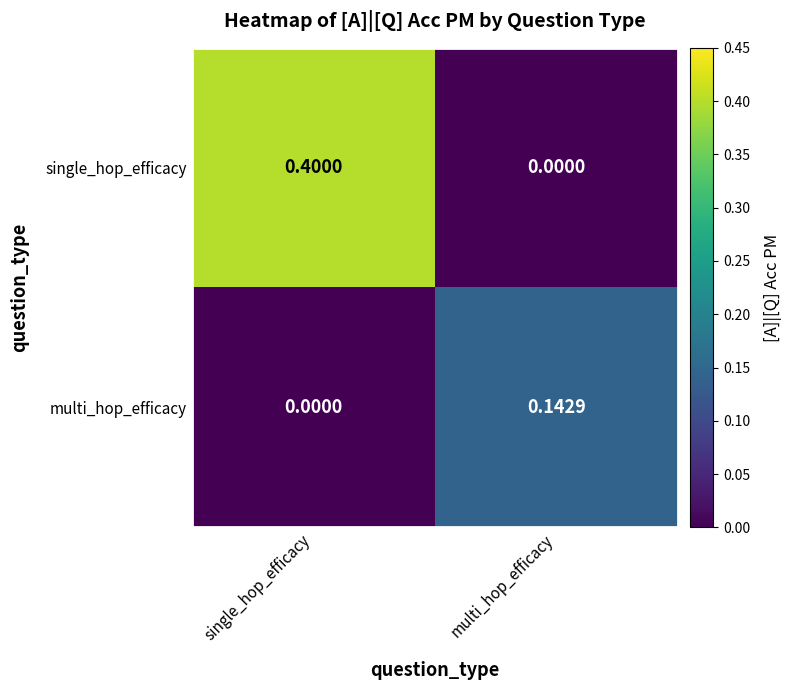

Is the value of single_hop_efficacy at multi_hop_efficacy greater than the value of multi_hop_efficacy at multi_hop_efficacy?

No